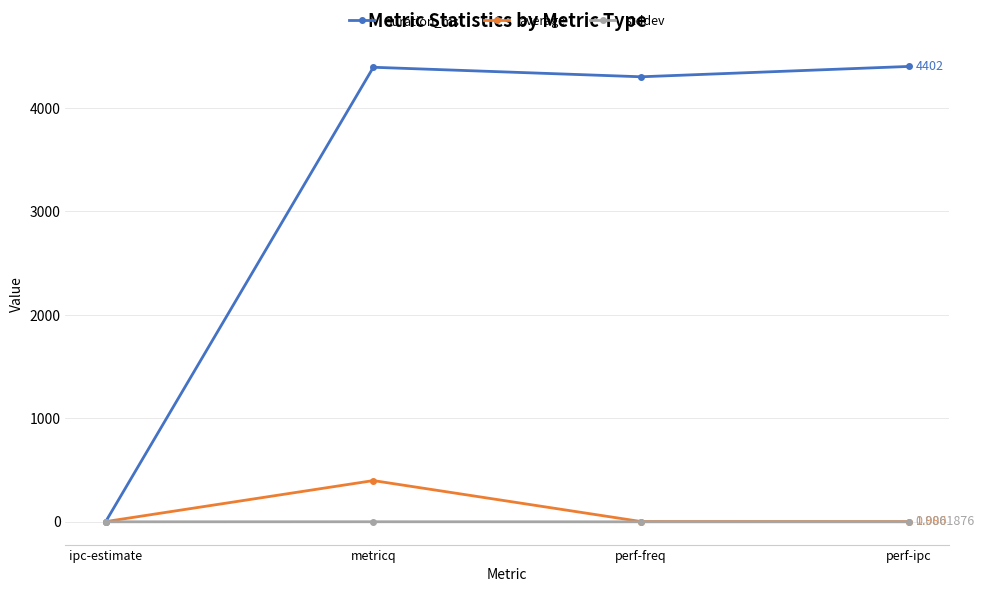

The value of stddev at ipc-estimate is 0.1. True or false?

True